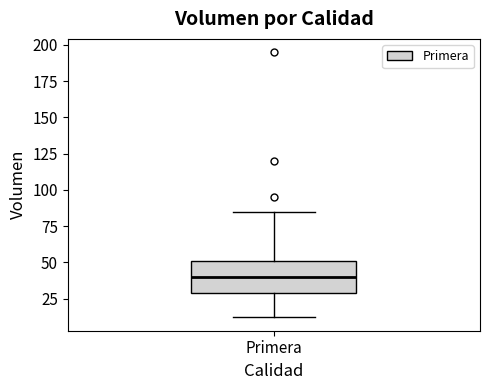

Where is the upper edge of the box for Primera on the y-axis? The values are not printed on the chart, so give them approximately, as read against the axis.

50